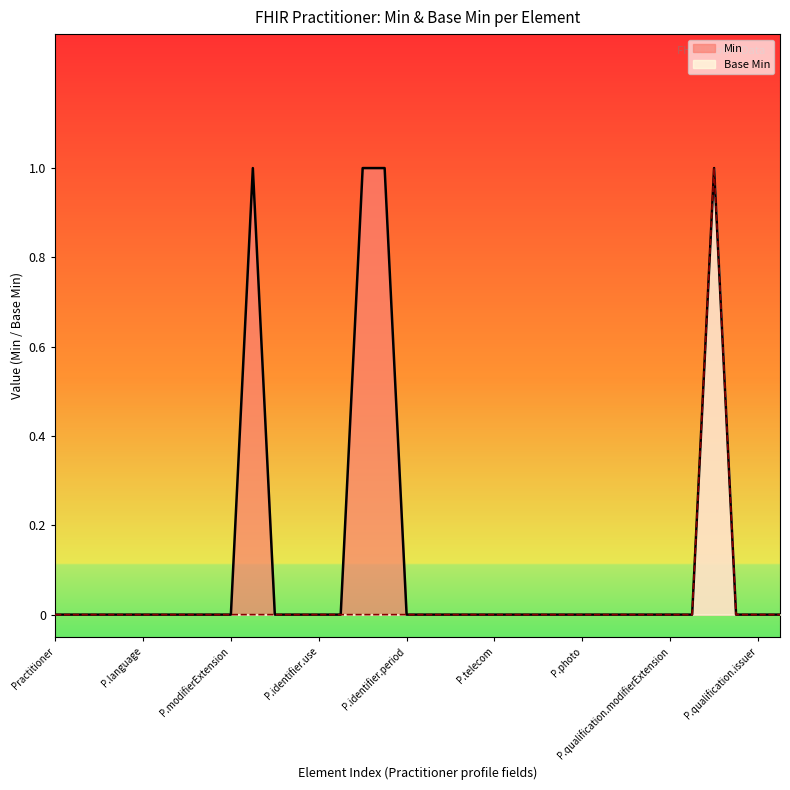

List the series in order of their overall mean, highest first.

Min, Base Min